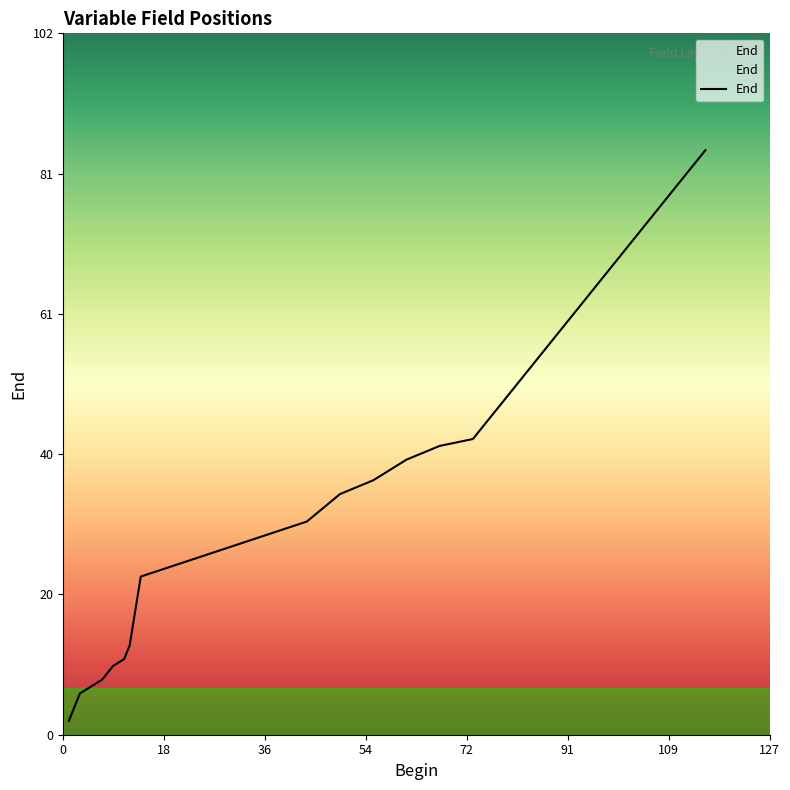

What is the maximum value shown in the chart?

85